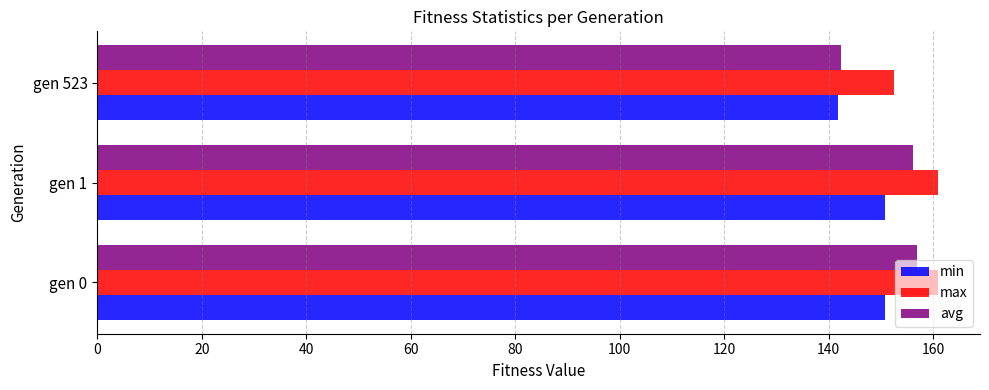

Which series has the largest range (max minus min)?

avg